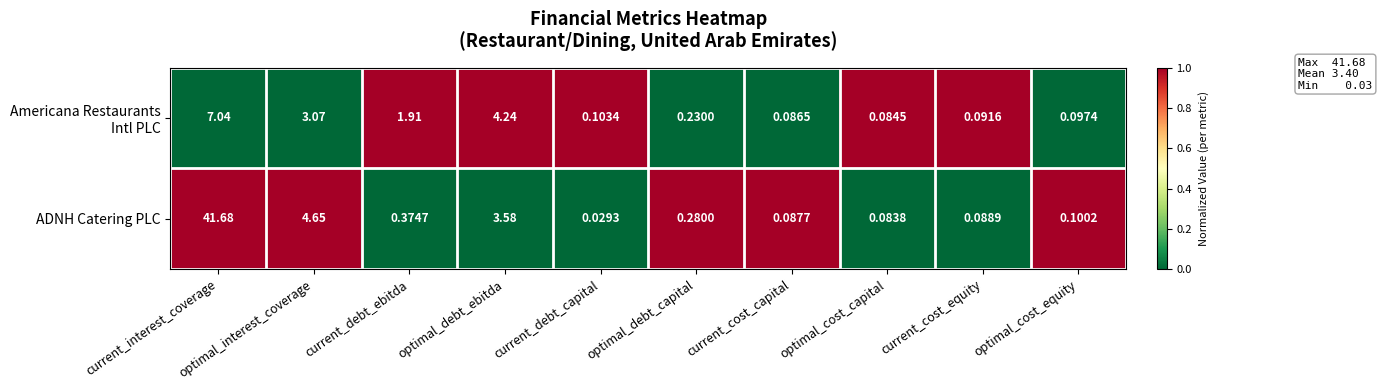

Between optimal_interest_coverage and optimal_cost_equity, which series saw the biggest shift?

ADNH Catering PLC